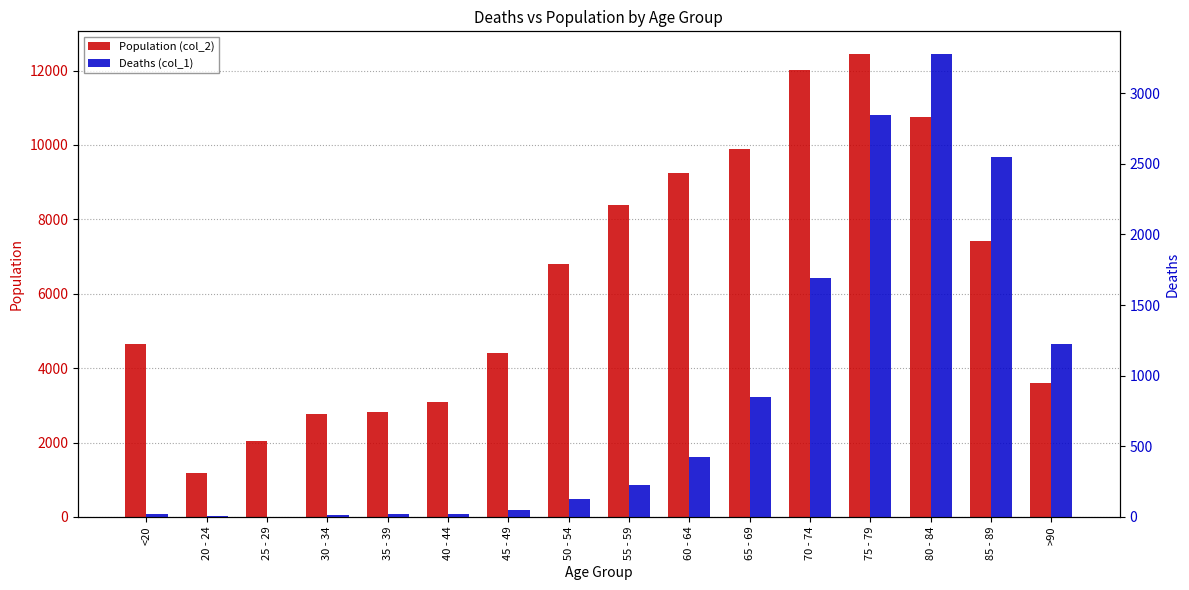

Where does the Population (col_2) series first go above 6803?

55 - 59